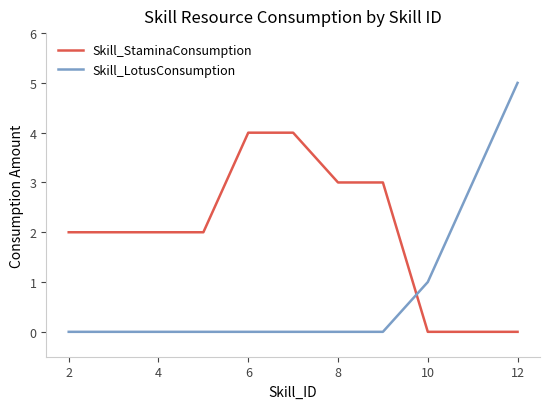

What are all the series names shown in the legend?

Skill_StaminaConsumption, Skill_LotusConsumption